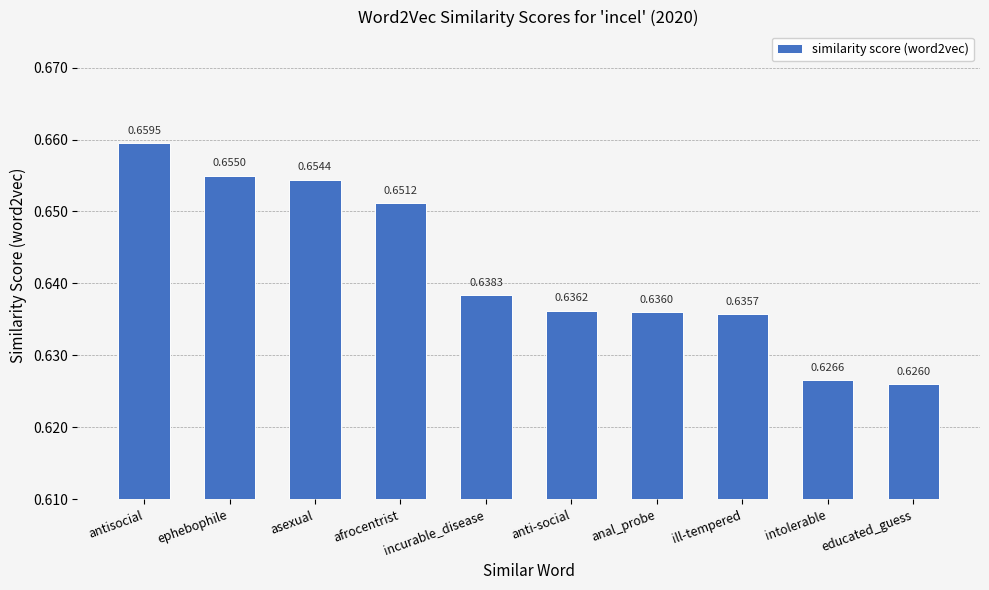

Does the chart contain any negative values?

No